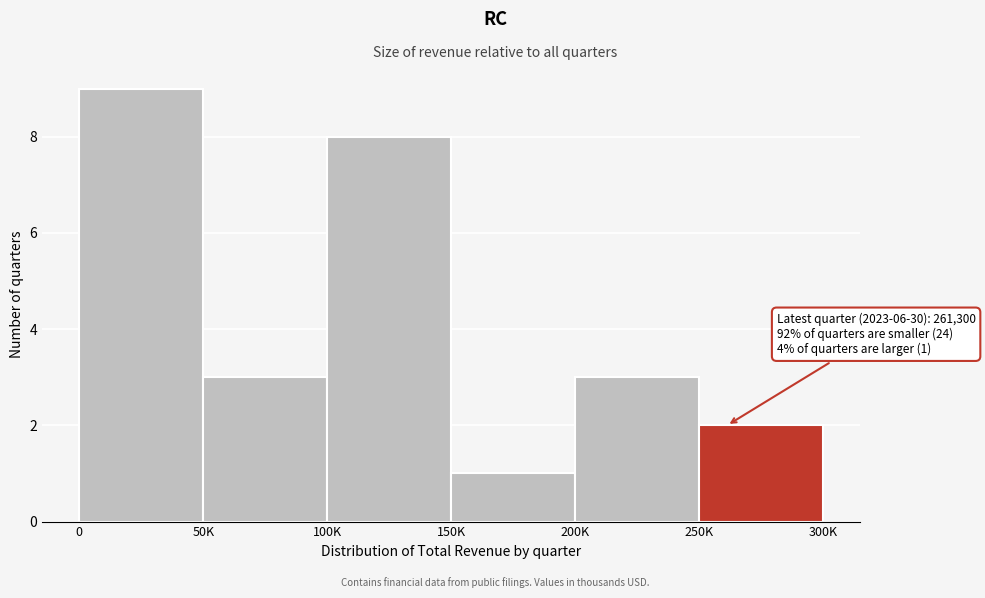

Reading left to right, list all the values displayed in this chart.

9	3	8	1	3	2